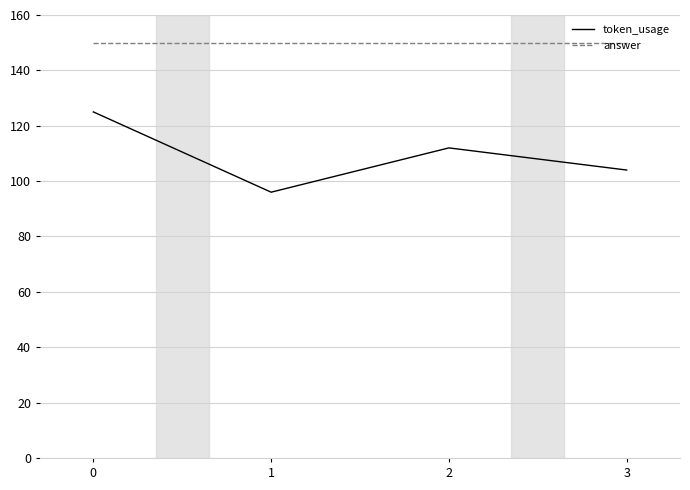

True or false: token_usage and answer cross at least once.

False